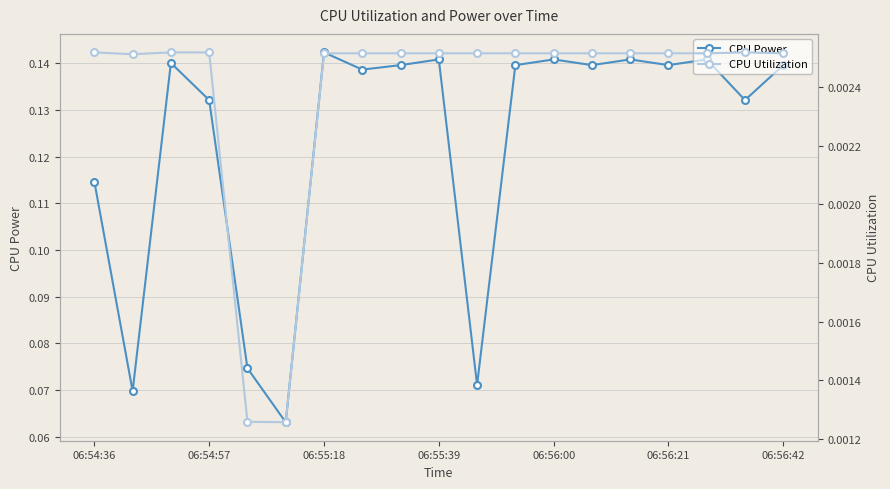

True or false: CPU Power has more than 0 interior local peaks.

True